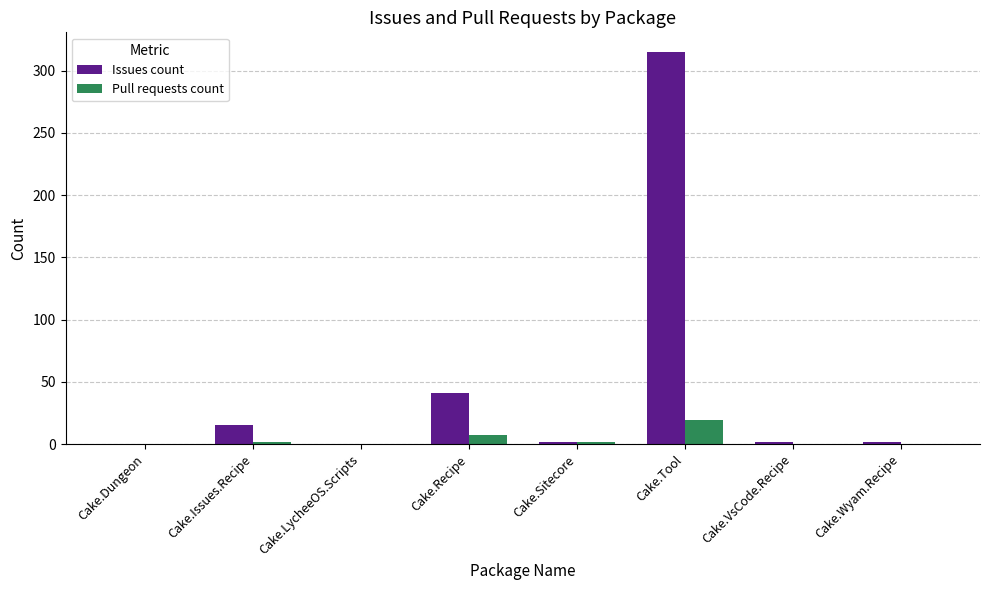

What is the greatest value displayed?

315